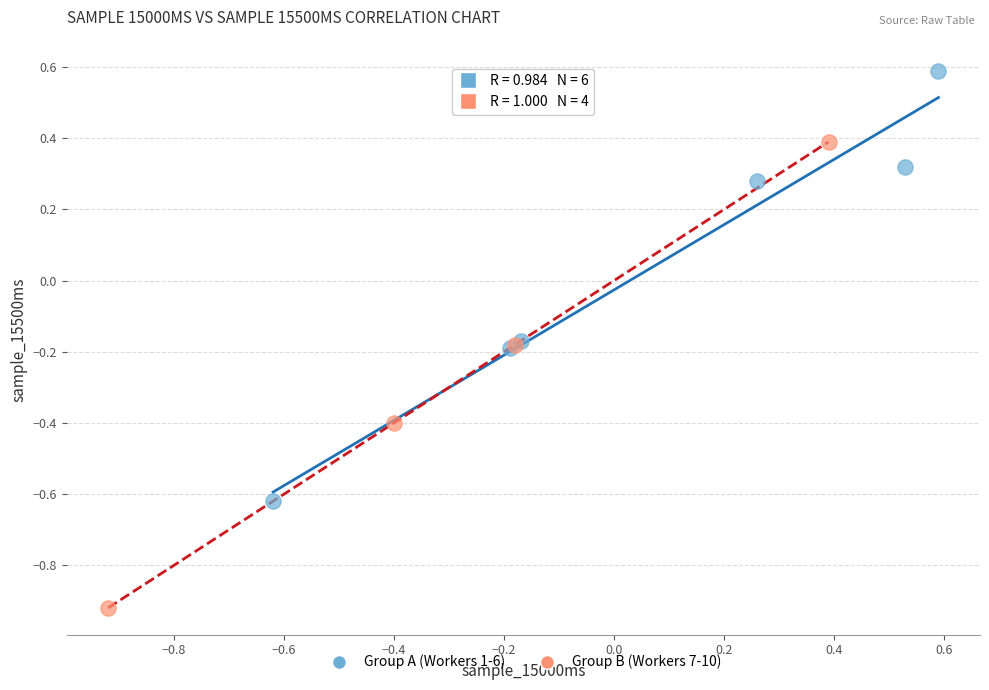

Which series contains the highest Y value?

Group A (Workers 1-6)